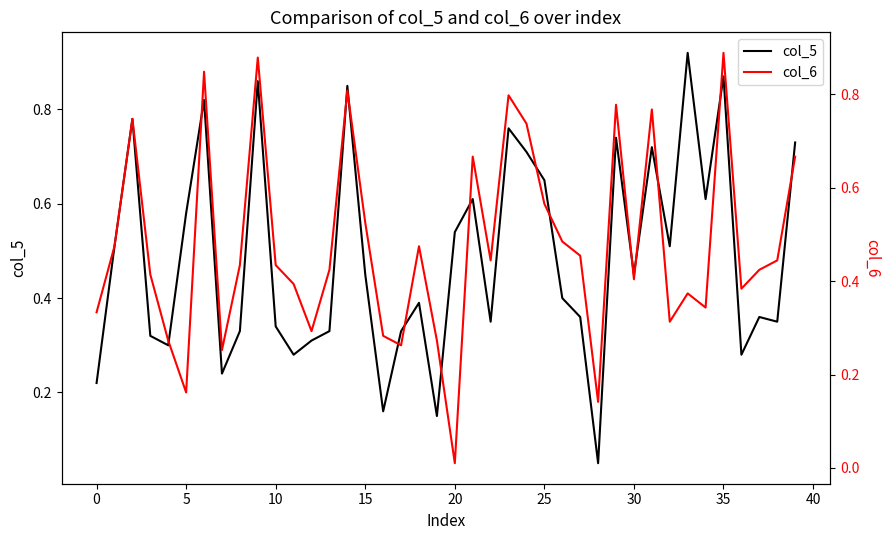

At how many categories does at least one series exceed 0?

40